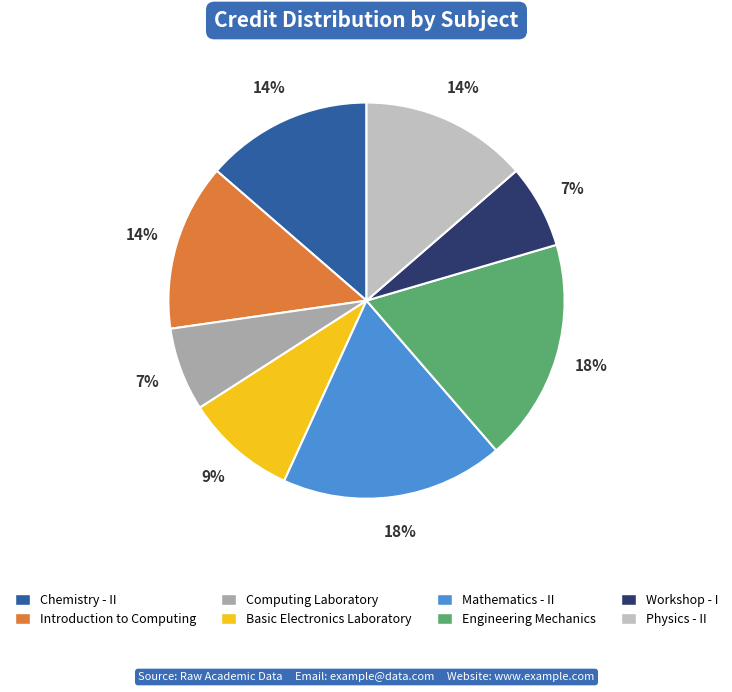

Which has a higher value, Mathematics - II or Introduction to Computing?

Mathematics - II